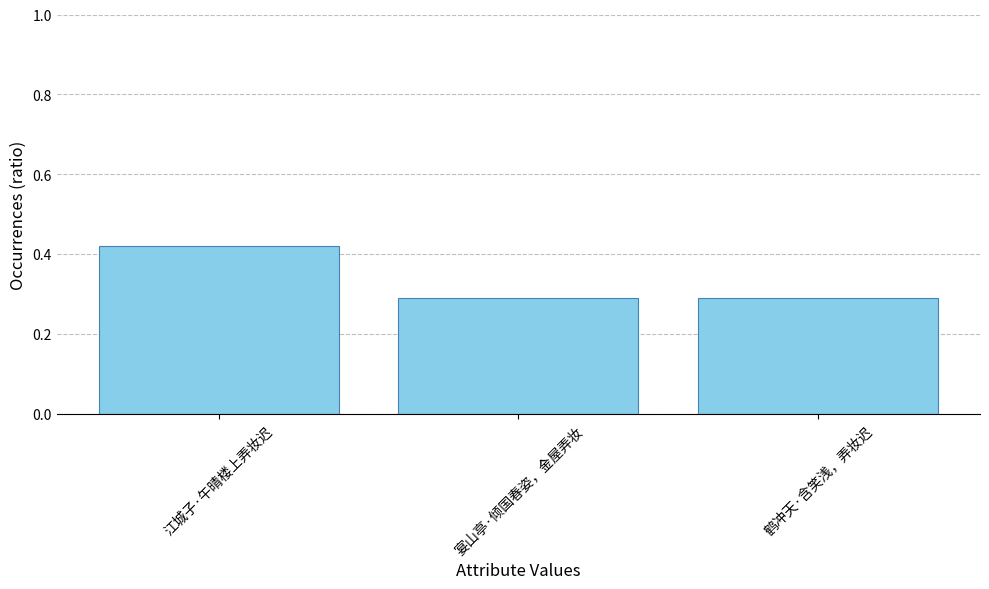

The value at 鹤冲天·含笑浅，弄妆迟 is 0.1. True or false?

False